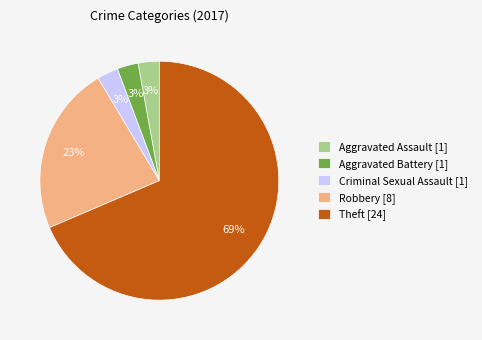

What percentage is the Robbery [8] slice, to the nearest percent?

23%